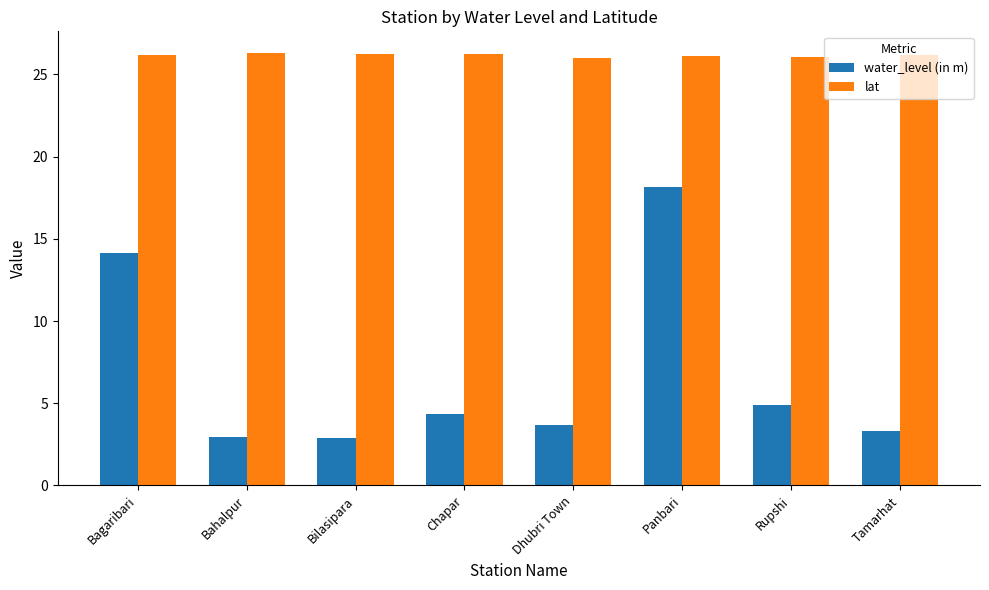

What is the smallest value displayed?

2.9